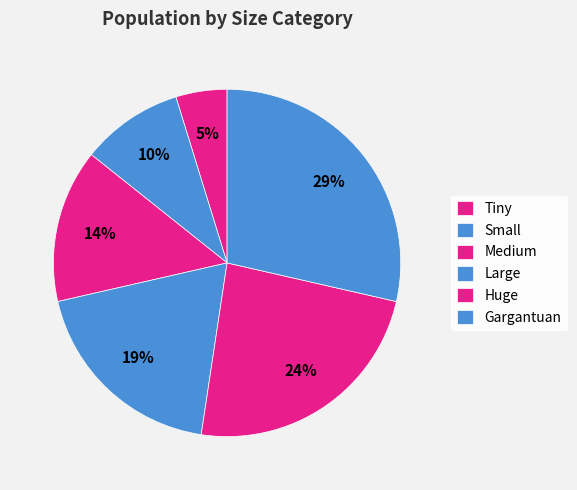

Count the number of slices in the pie.

6